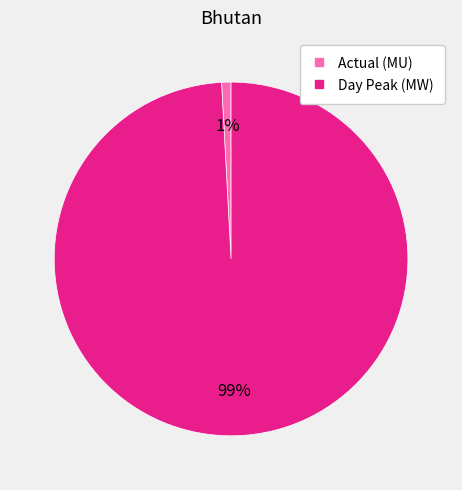

To the nearest percent, what percentage of the pie is Actual (MU)?

1%